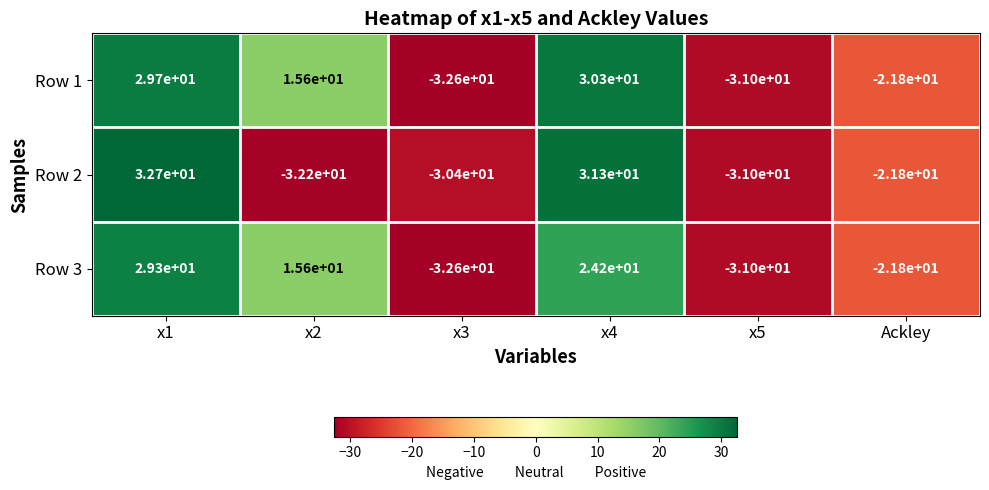

Rank the series by their maximum value, from highest to lowest.

Row 2, Row 1, Row 3